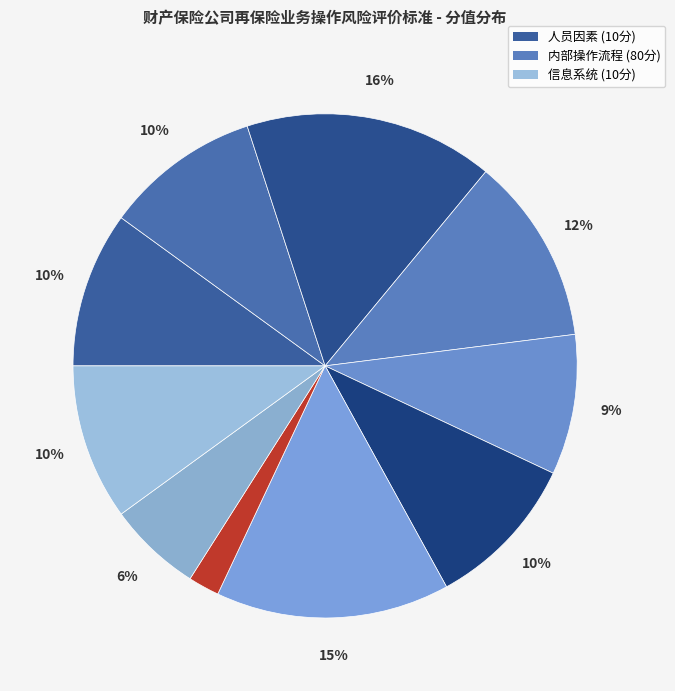

How many slices are in this pie chart?

10